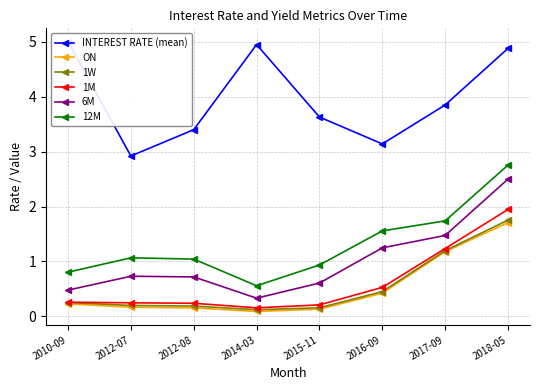

What is the value of the 12M point at the 8th from the left?

2.8